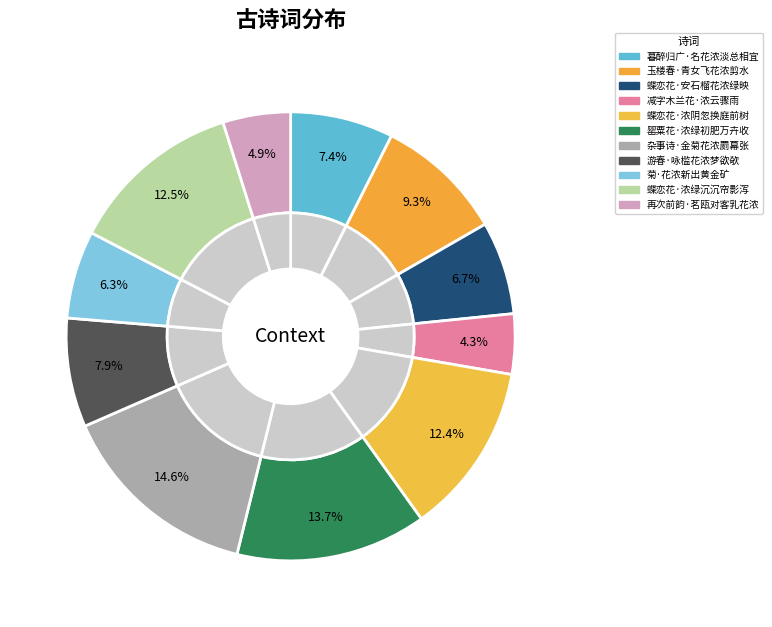

To the nearest percent, what is the difference between the largest and smallest slice percentages?

10%